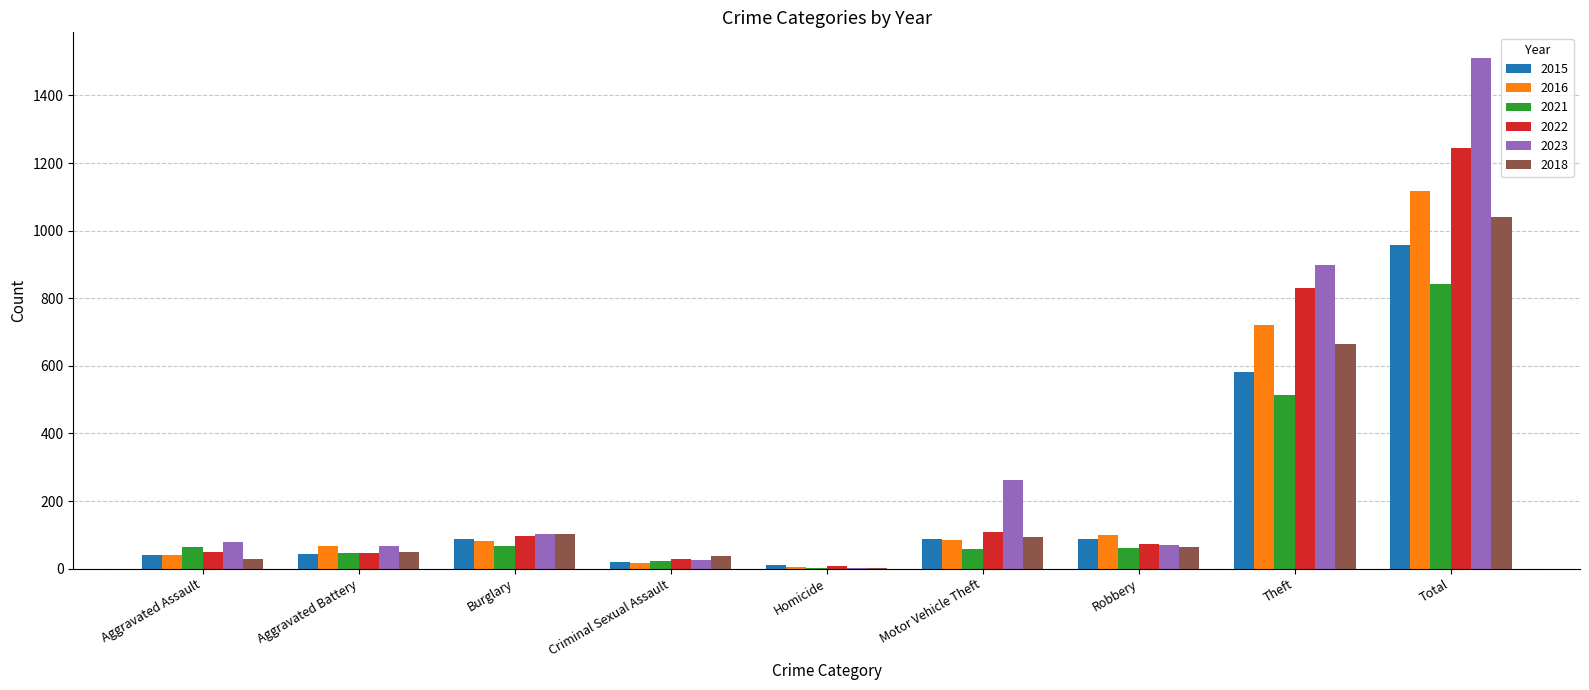

At which category is the sum across all series the highest?

Total